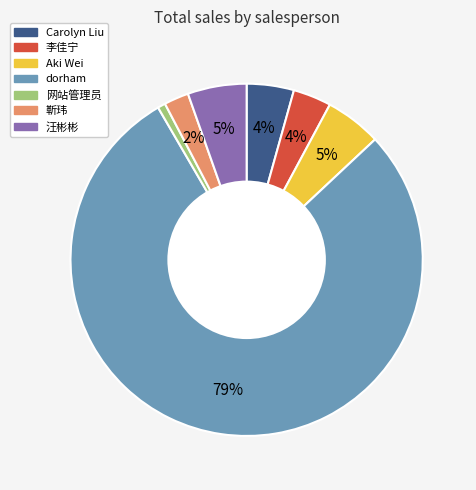

Do 靳玮 and Carolyn Liu together represent more than half of the pie?

No